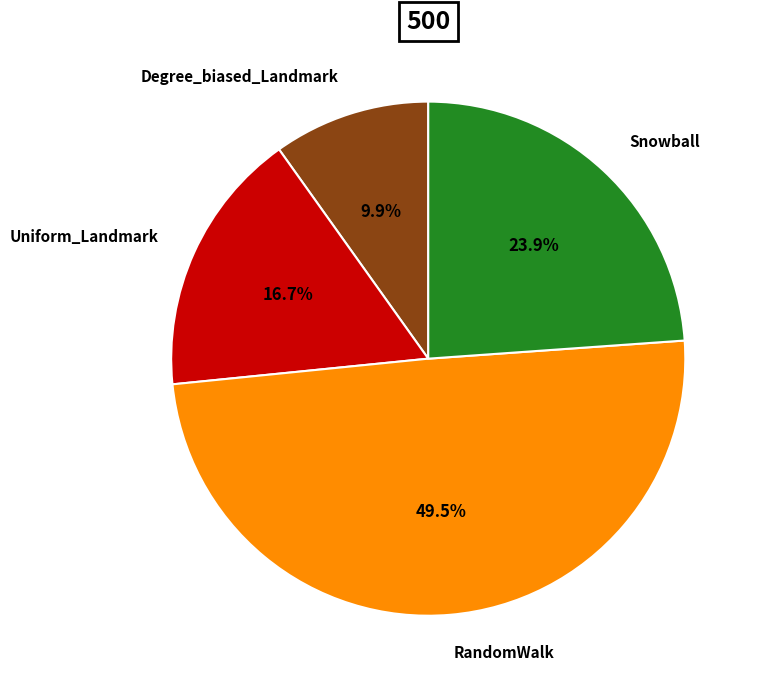

Count the number of slices in the pie.

4